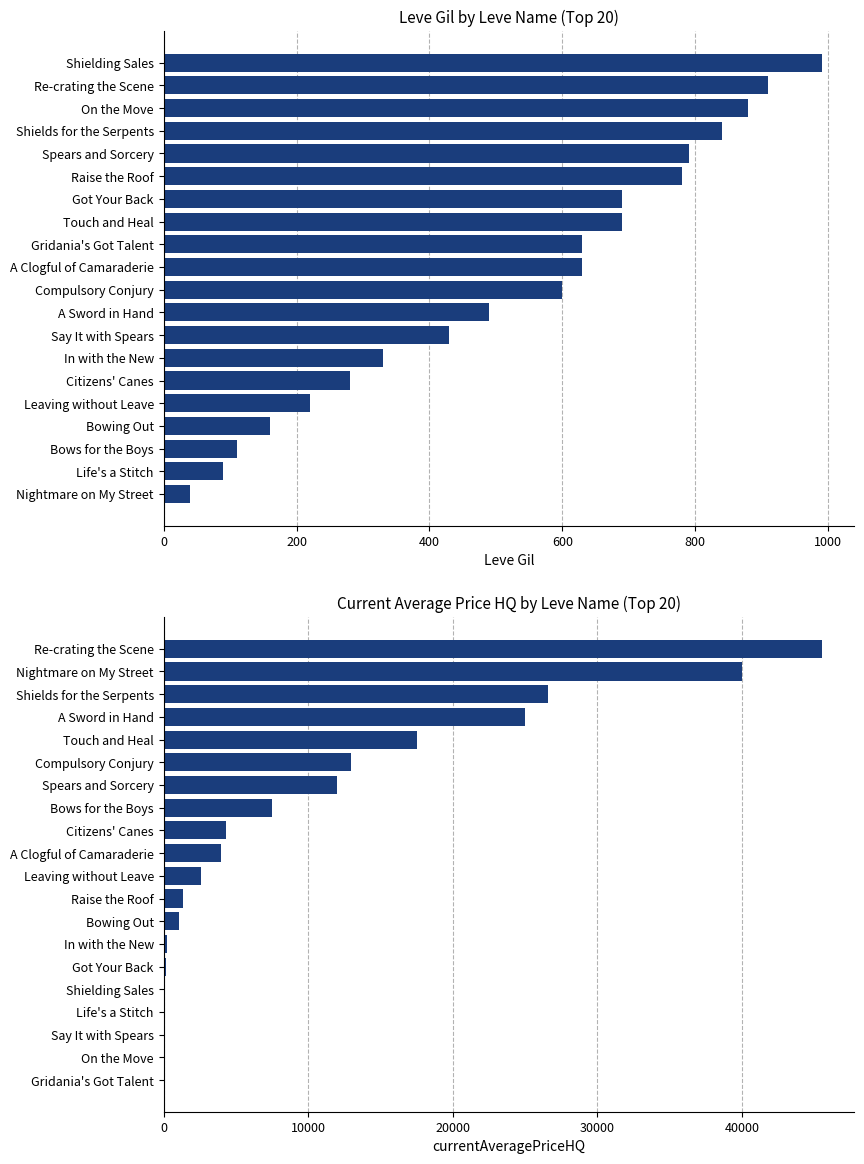

How many values in the currentAveragePriceHQ series exceed 4000?

9